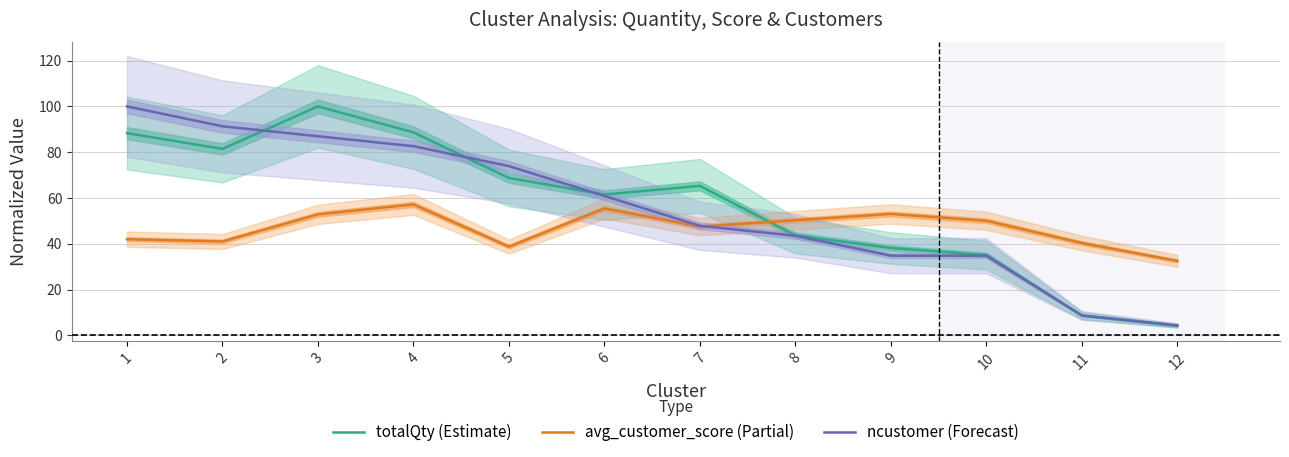

Where does the totalQty (Estimate) series first go above 65?

1